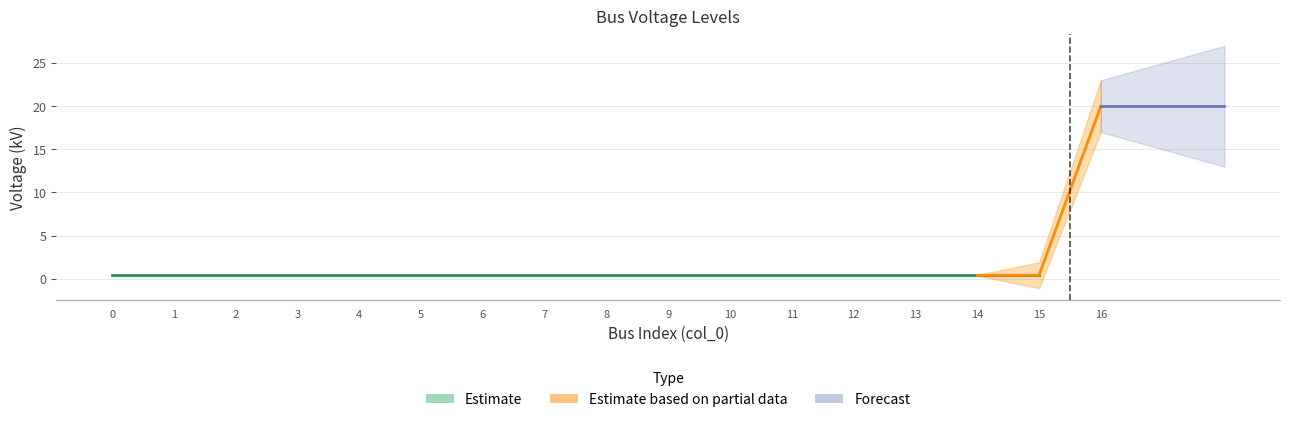

Rank the categories by value from highest to lowest.

16, 0, 1, 2, 3, 4, 5, 6, 7, 8, 9, 10, 11, 12, 13, 14, 15